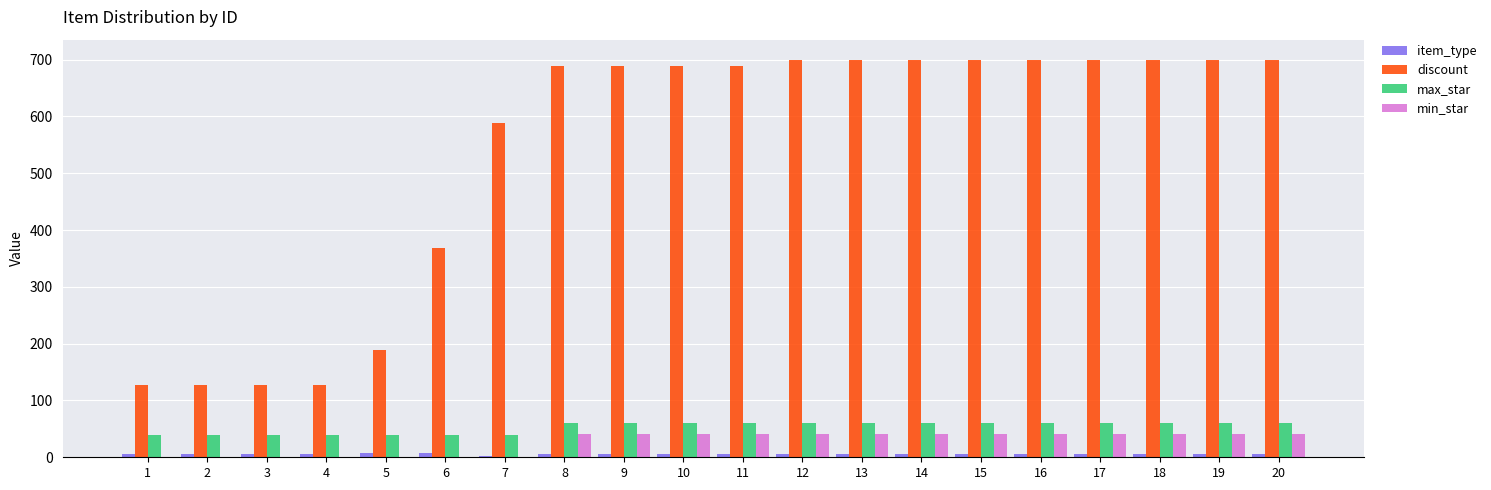

What is the maximum value for max_star?

60